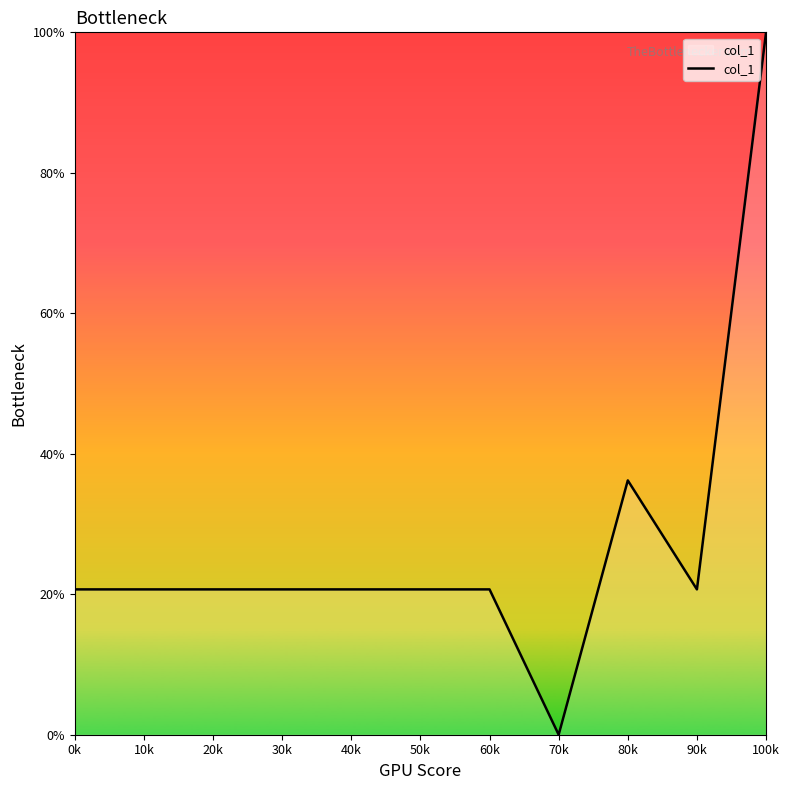

Is this an area chart (filled region under the line)?

No